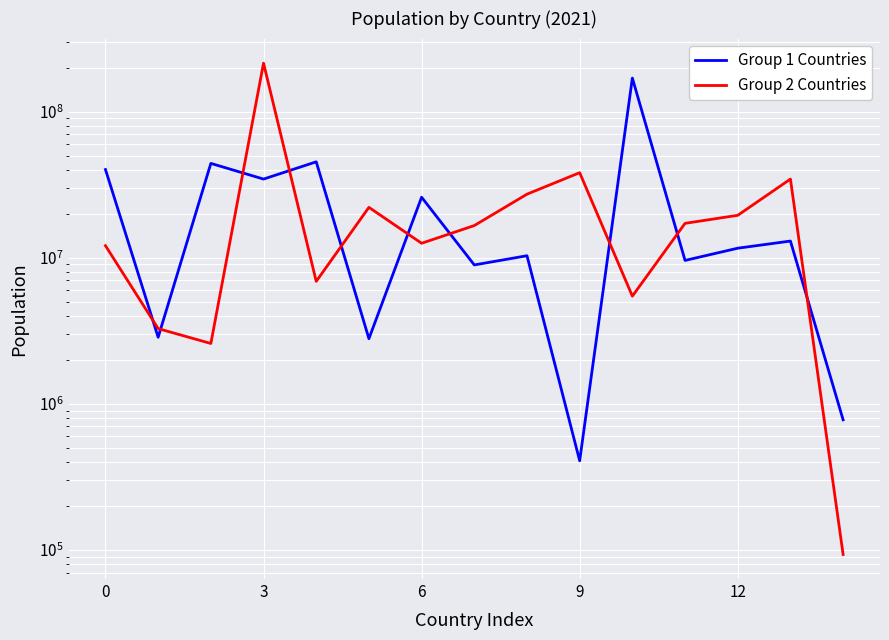

List the series in order of their peak value, highest first.

Group 2 Countries, Group 1 Countries